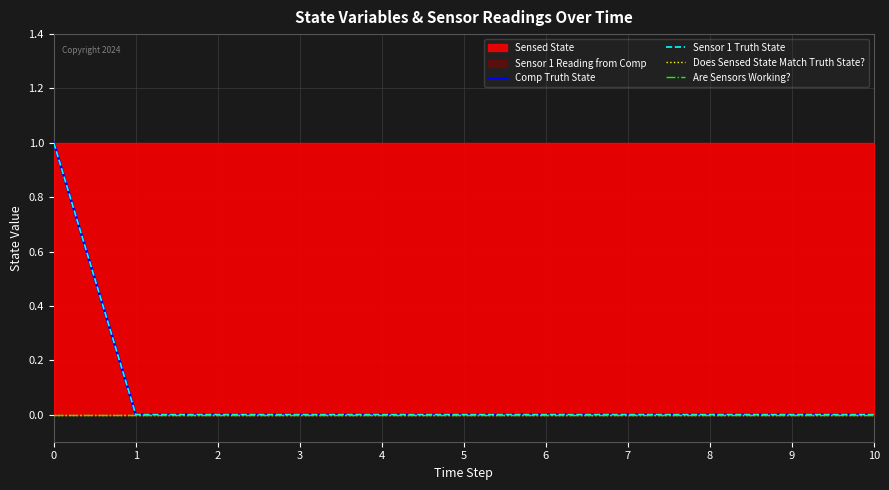

At 3, list the series in order from largest to smallest.

Comp Truth State, Sensor 1 Truth State, Does Sensed State Match Truth State?, Are Sensors Working?